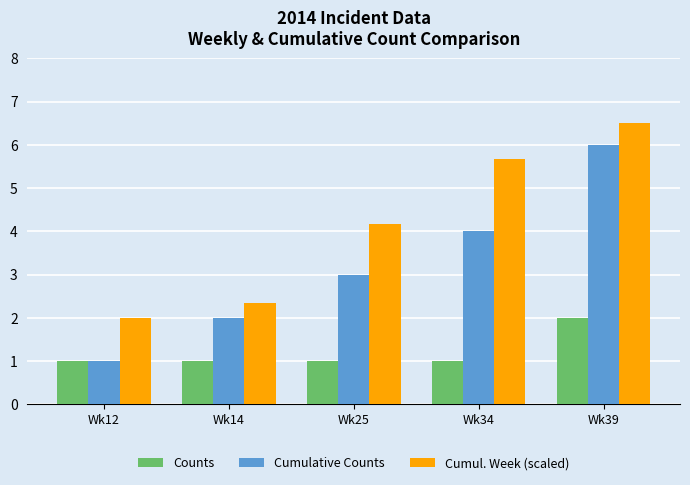

What is the total value across all series at Wk25?

8.2